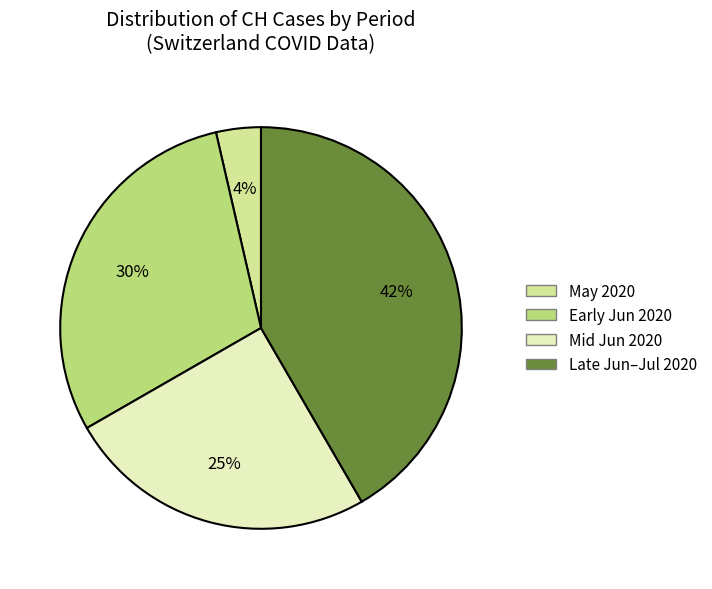

Is there any slice that represents more than half of the pie?

No